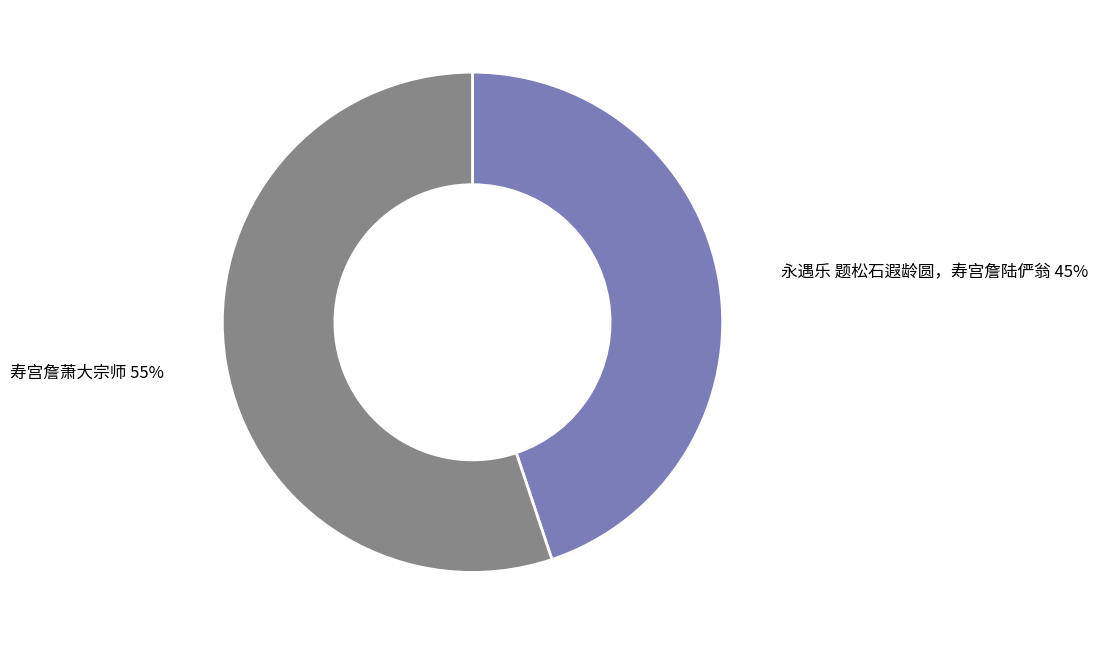

To the nearest percent, what is the average slice percentage?

50%